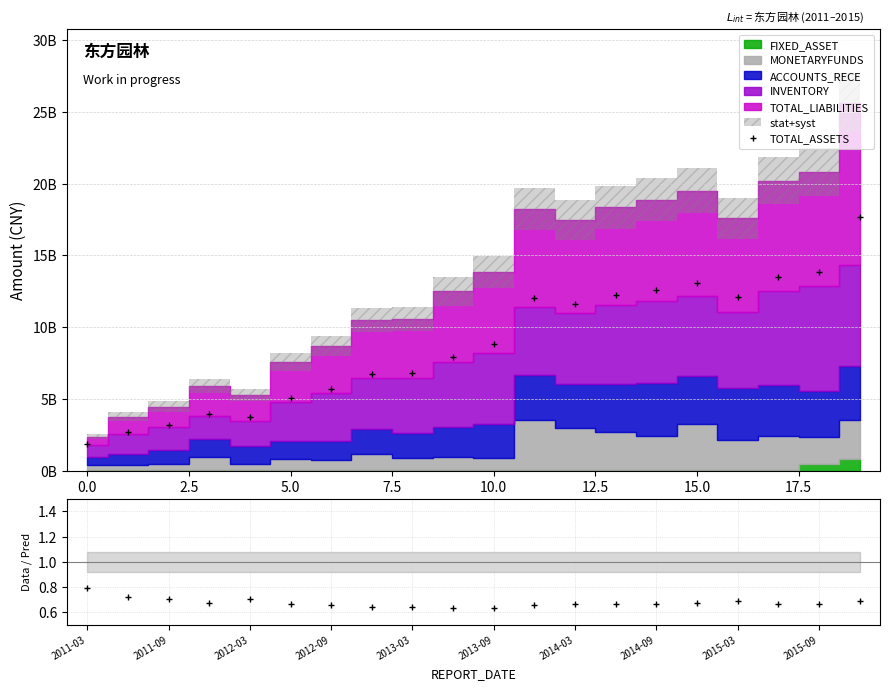

How many interior local peaks does the INVENTORY series have?

3